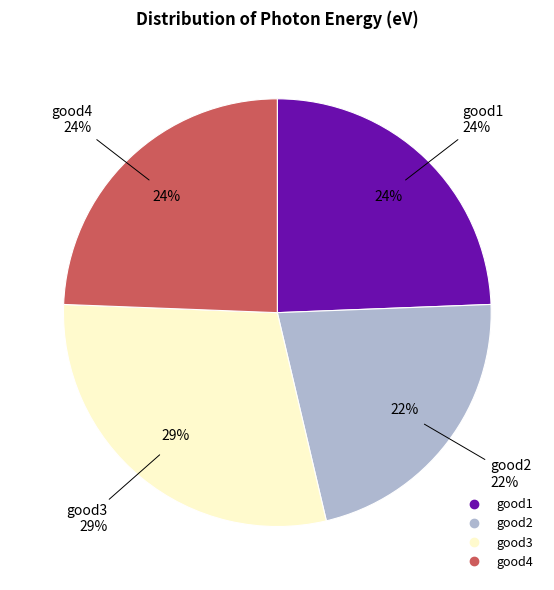

How many slices are in this pie chart?

4